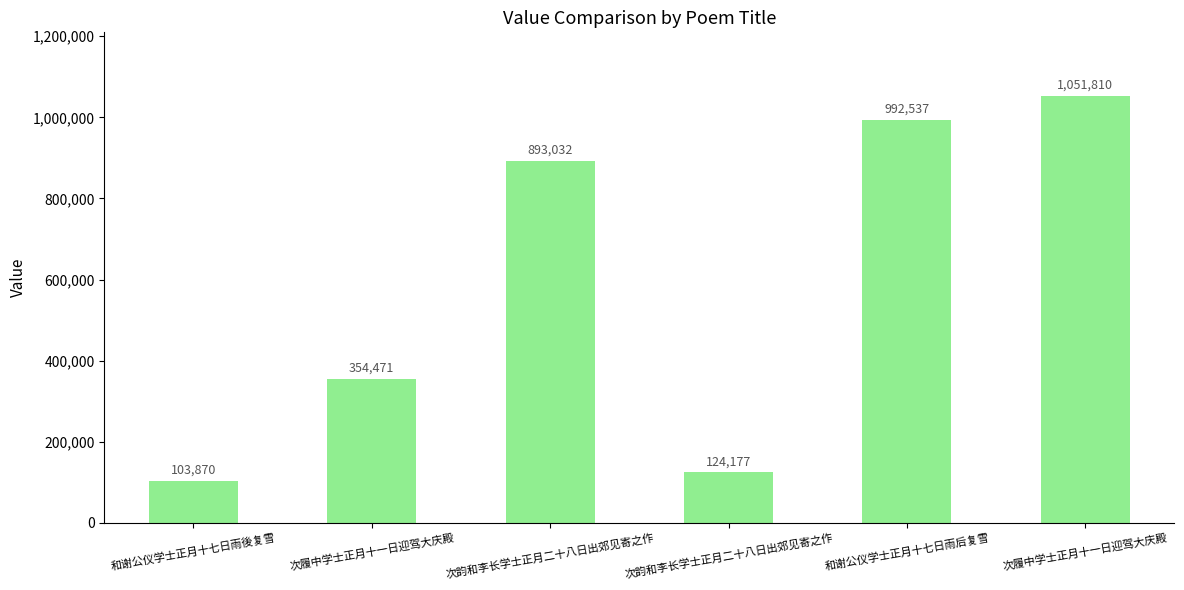

What is the label of the 3rd bar from the left?

次韵和李长学士正月二十八日出郊见寄之作